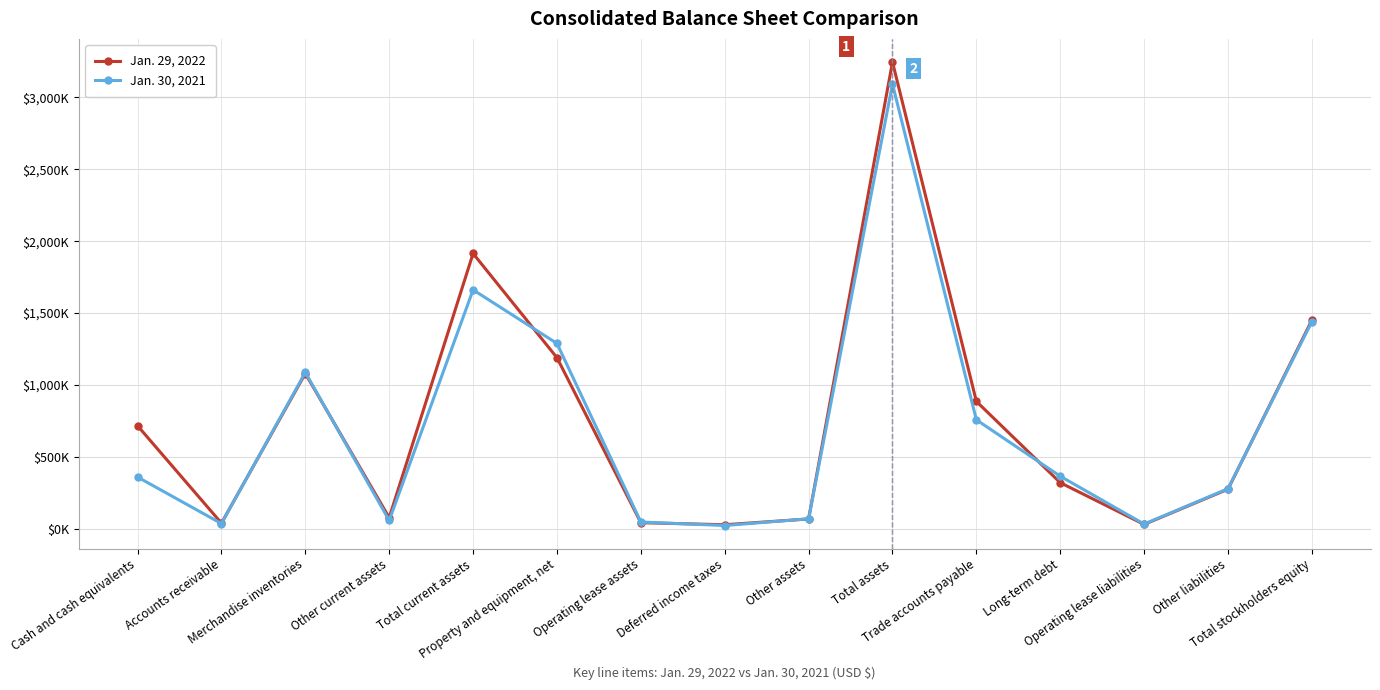

Is this an area chart (filled region under the line)?

No